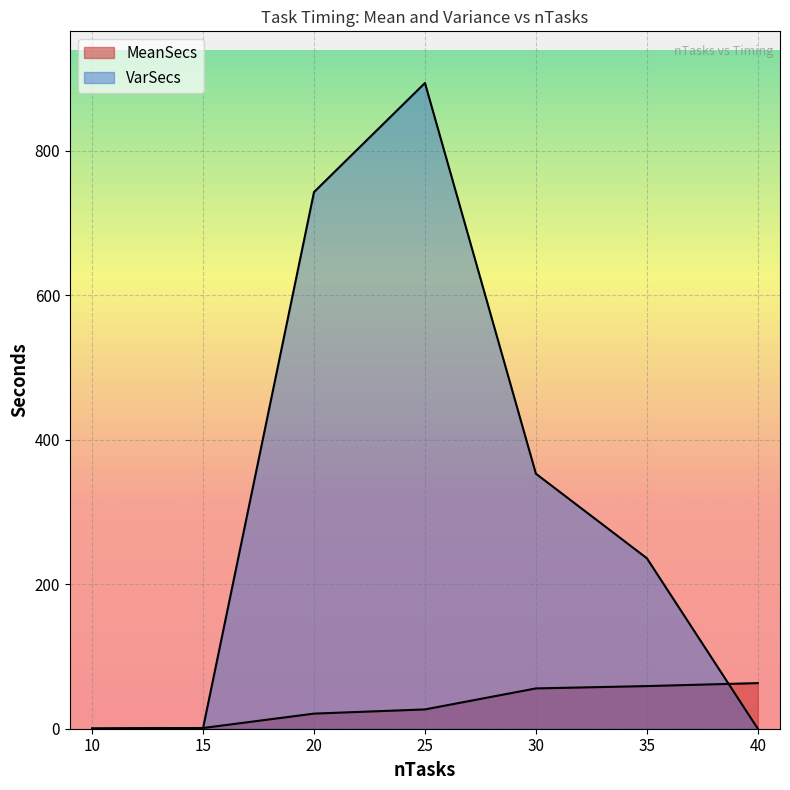

Rank the series by their average value, from highest to lowest.

VarSecs, MeanSecs